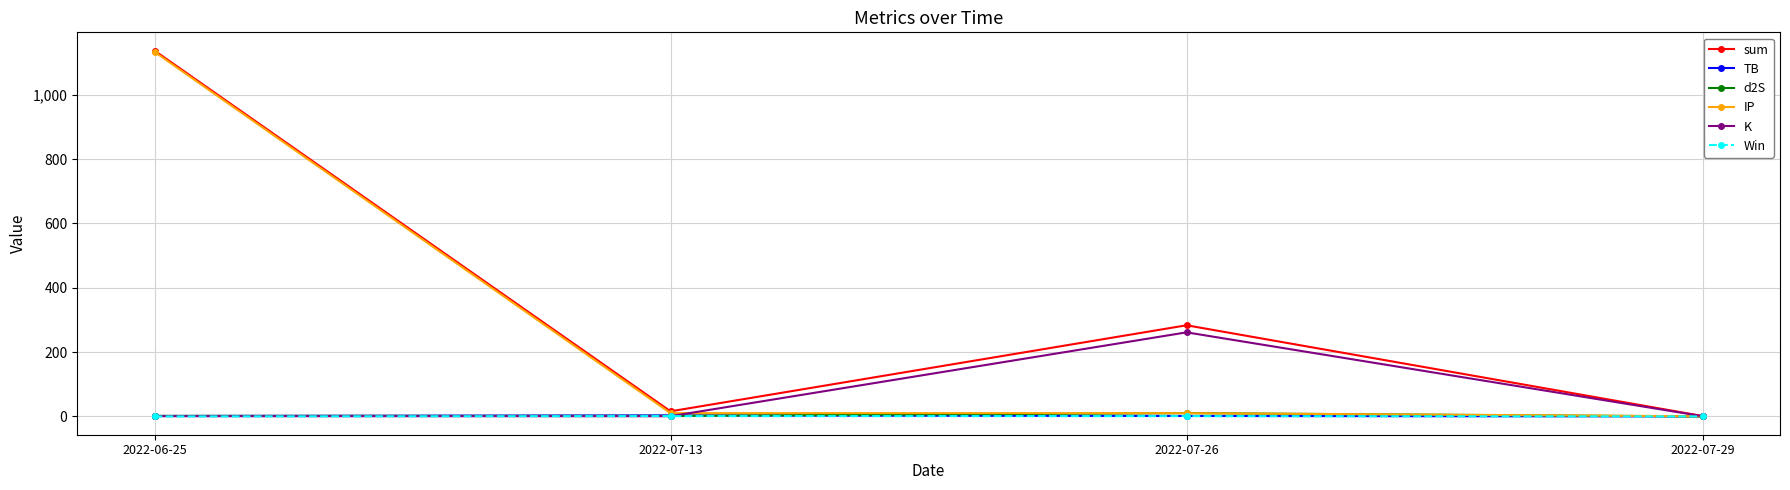

Which label corresponds to the largest value in the chart?

2022-06-25